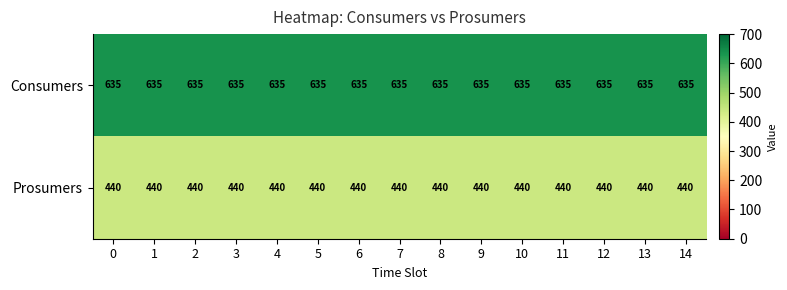

What is the difference between the highest and lowest values at 1?

195